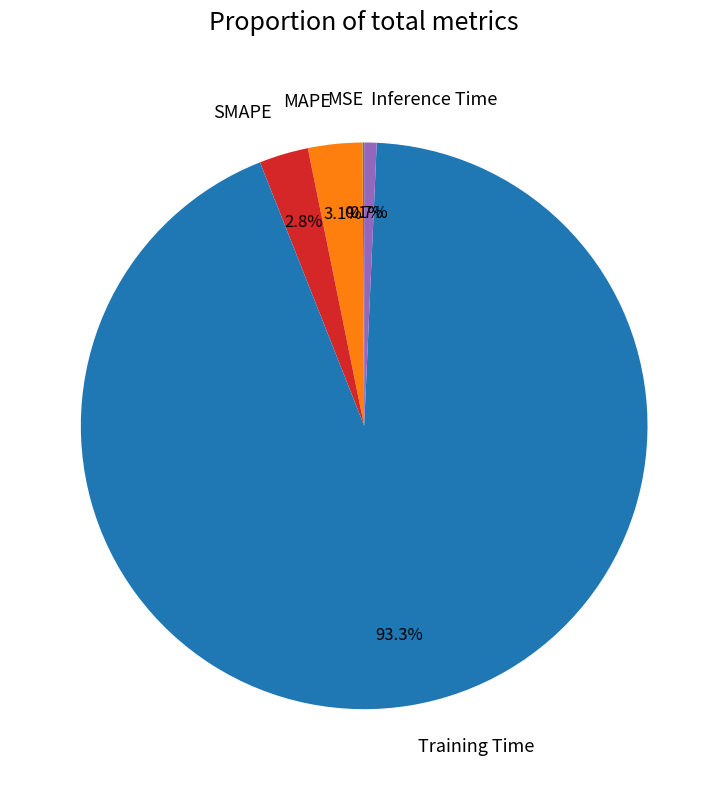

Does Training Time represent more than half of the total?

Yes